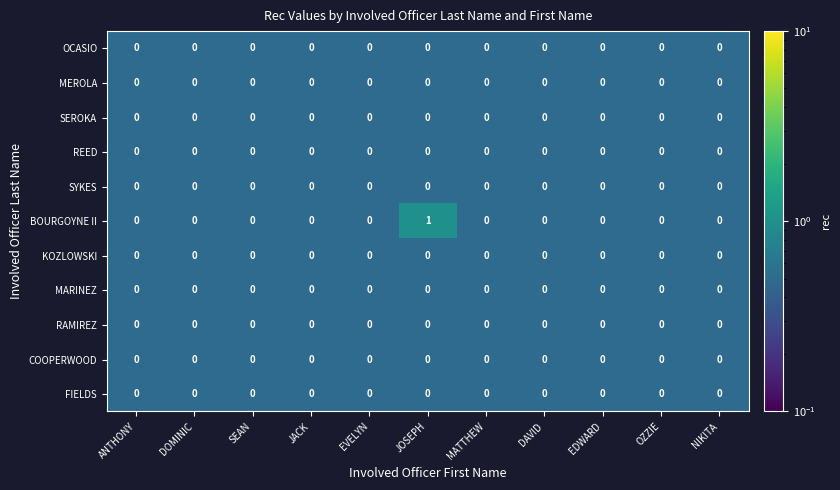

Which series has the largest total across all categories?

BOURGOYNE II